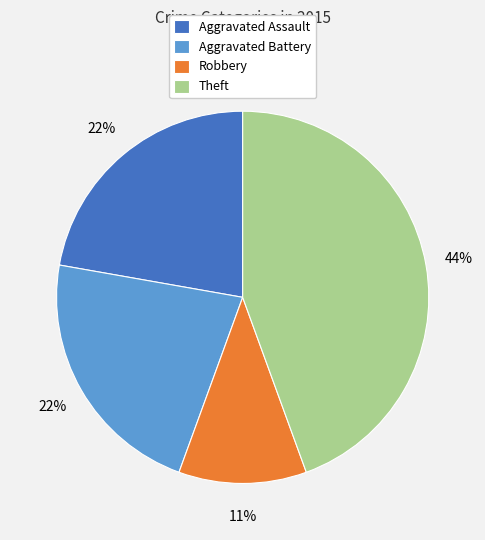

Is it true that Aggravated Assault is 10% of the pie?

False